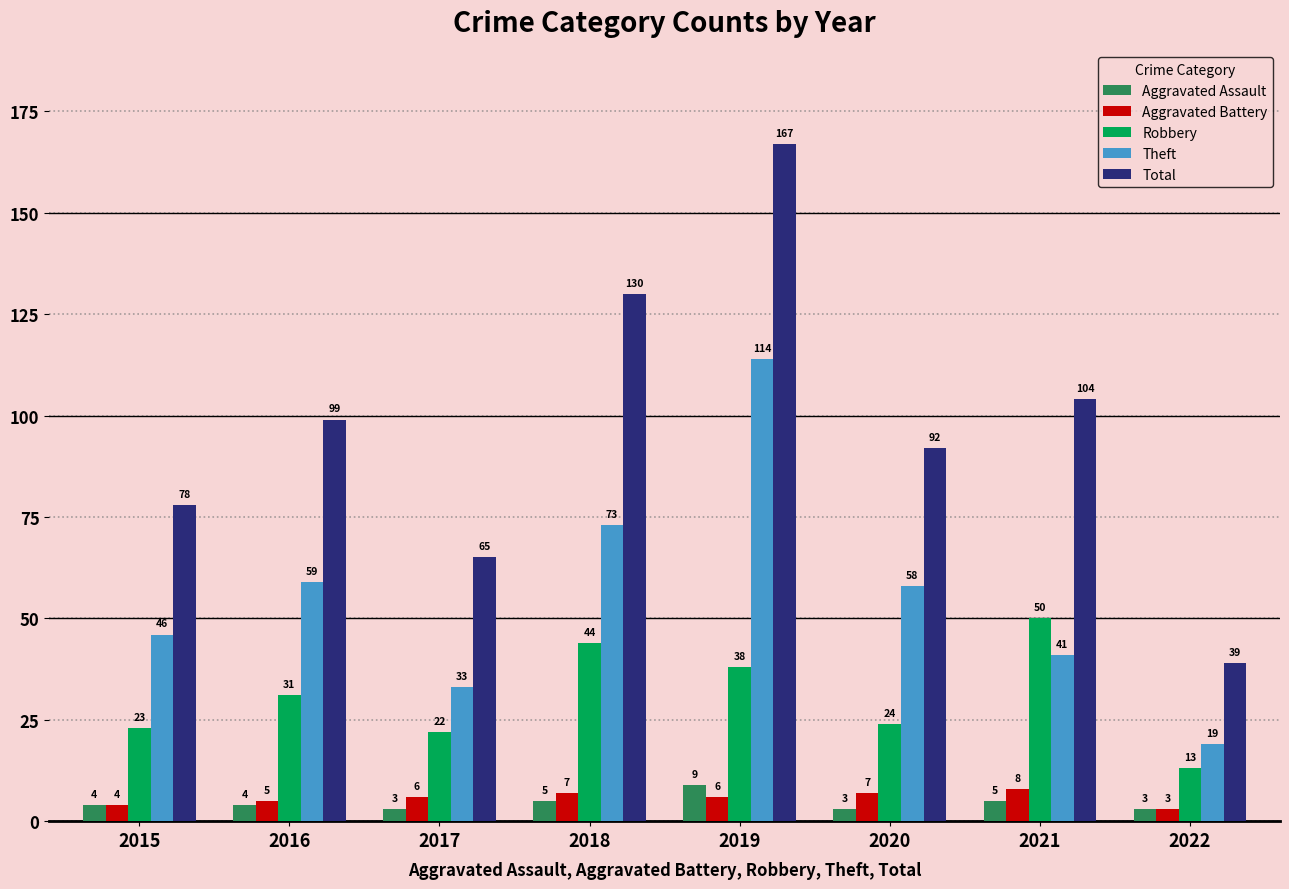

What are all the series names shown in the legend?

Aggravated Assault, Aggravated Battery, Robbery, Theft, Total